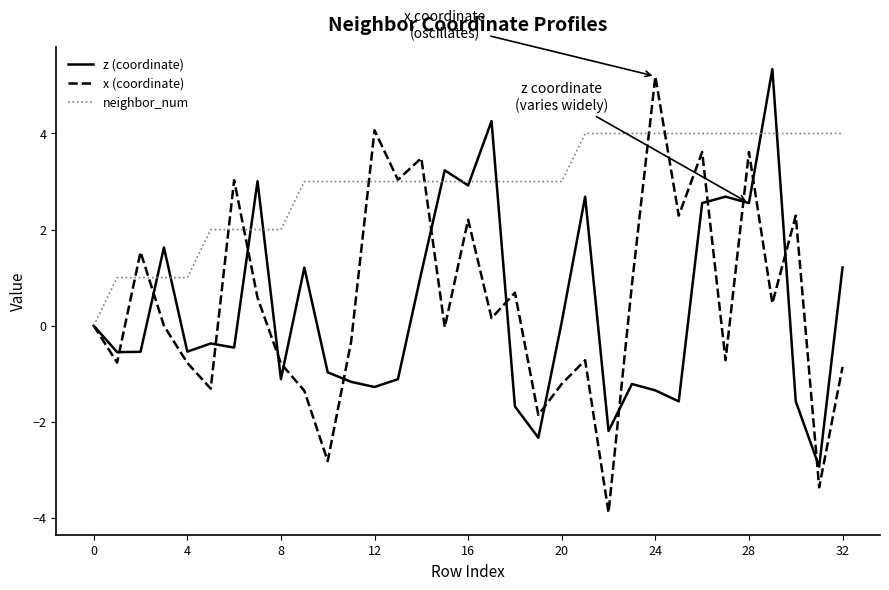

True or false: z (coordinate) and neighbor_num cross at least once.

True